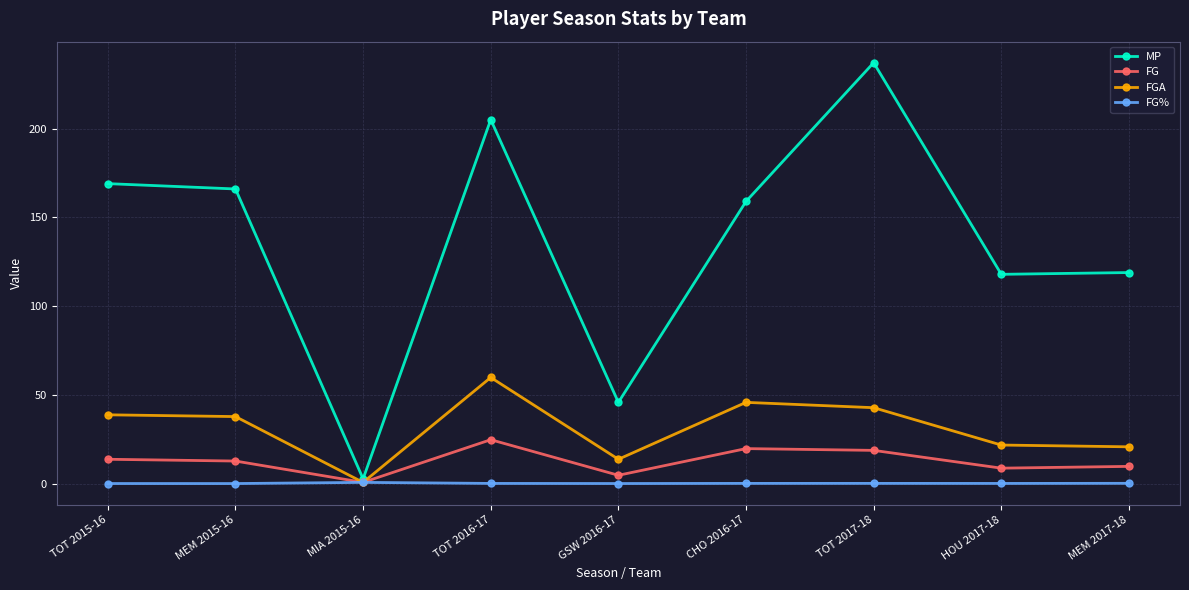

True or false: MP has more than 2 interior local peaks.

False